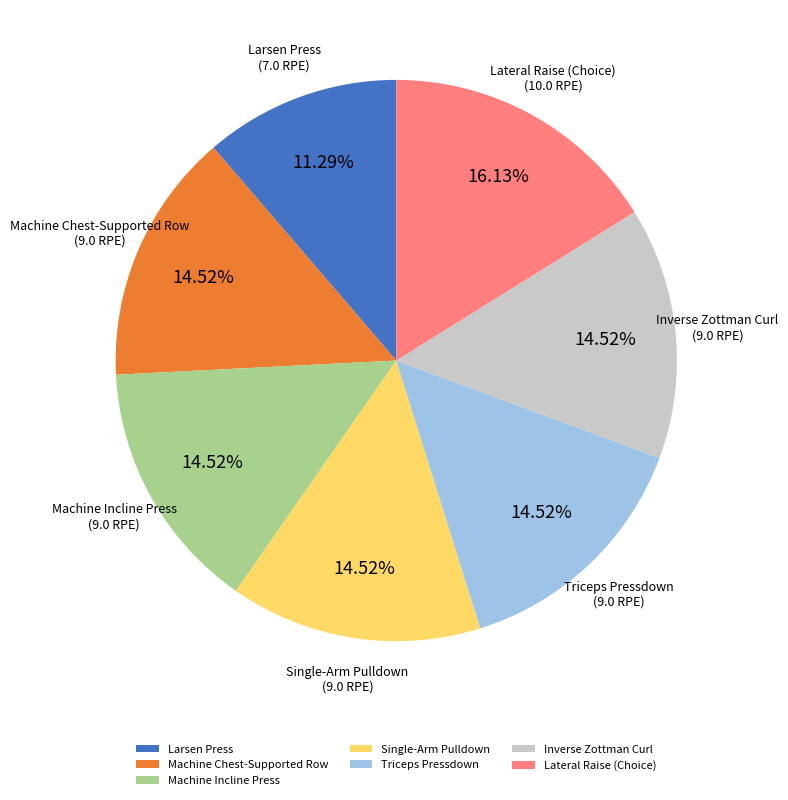

Which has a higher value, Lateral Raise (Choice) or Machine Incline Press?

Lateral Raise (Choice)